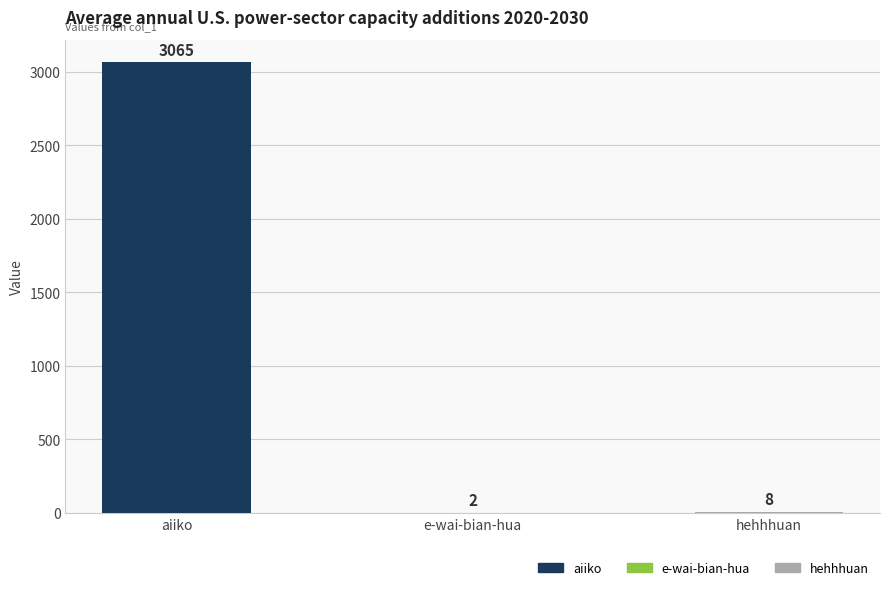

Approximately how many times larger is the value at aiiko compared to hehhhuan?

383.1